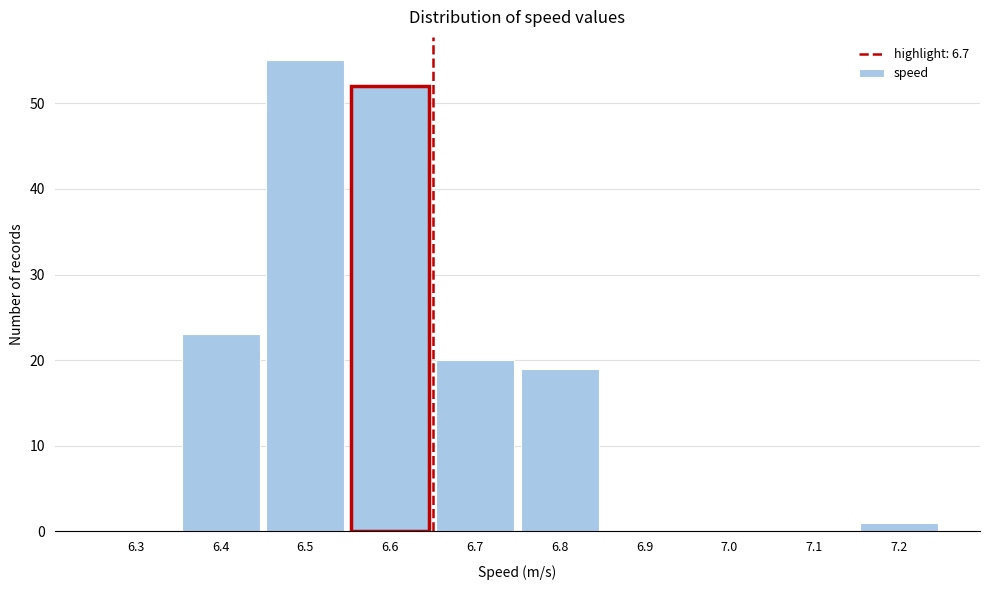

Reading left to right, list all the values displayed in this chart.

6.3=0	6.4=23	6.5=55	6.6=52	6.7=20	6.8=19	6.9=0	7.0=0	7.1=0	7.2=1